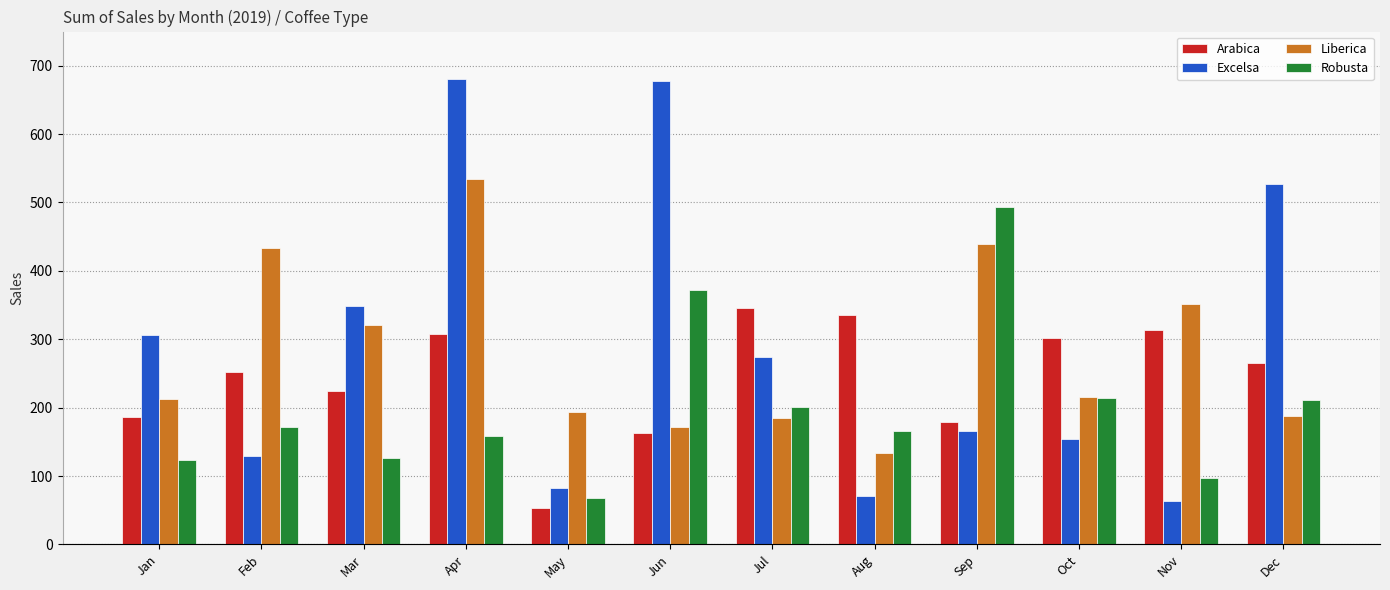

Reading left to right, what are all the values shown in this chart?

Arabica: Jan=186.9	Feb=252.0	Mar=224.9	Apr=307.1	May=53.7	Jun=163.0	Jul=345.0	Aug=334.9	Sep=178.7	Oct=302.0	Nov=312.8	Dec=265.6
Excelsa: Jan=306.0	Feb=129.5	Mar=349.1	Apr=681.1	May=83.0	Jun=678.4	Jul=273.9	Aug=71.0	Sep=166.1	Oct=153.8	Nov=63.2	Dec=526.5
Liberica: Jan=213.2	Feb=434.0	Mar=321.0	Apr=533.7	May=193.8	Jun=171.0	Jul=184.1	Aug=134.2	Sep=439.3	Oct=215.6	Nov=350.9	Dec=187.1
Robusta: Jan=123.0	Feb=171.9	Mar=126.0	Apr=158.8	May=68.0	Jun=372.3	Jul=201.1	Aug=166.3	Sep=492.9	Oct=213.7	Nov=96.4	Dec=210.6